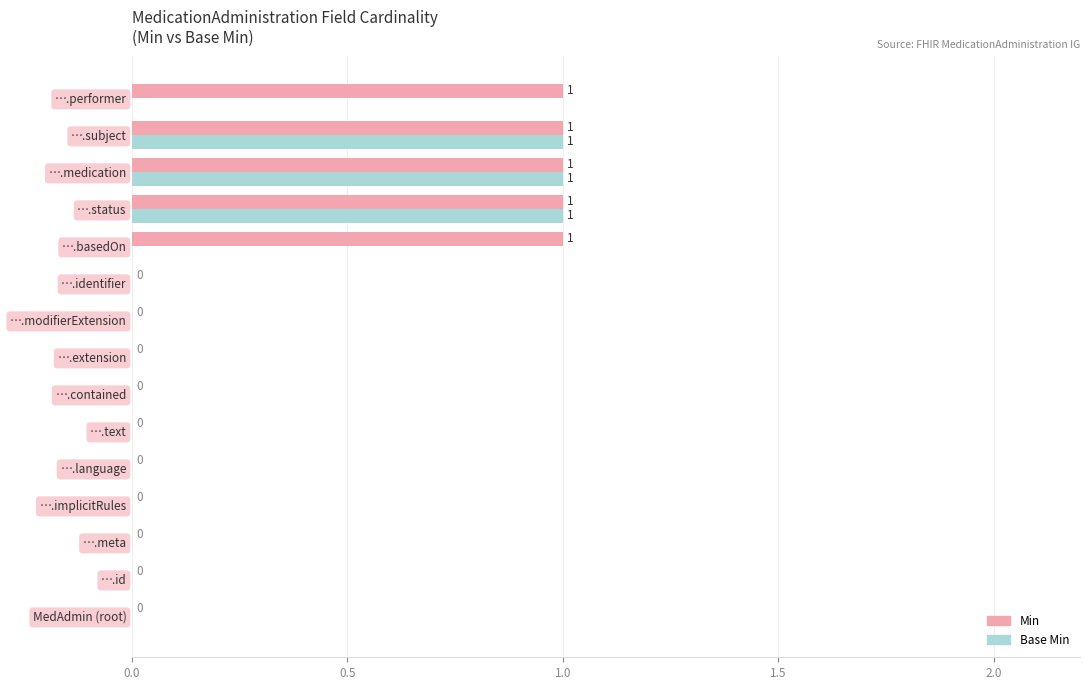

How many Min values are between 0 and 1?

15